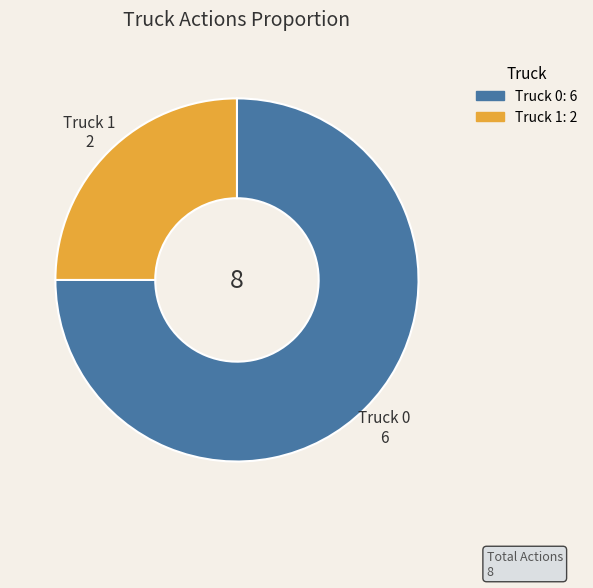

Is there any slice that represents more than half of the pie?

Yes